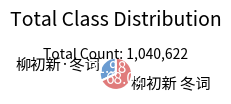

Rank the categories by value from lowest to highest.

柳初新·冬词, 柳初新 冬词